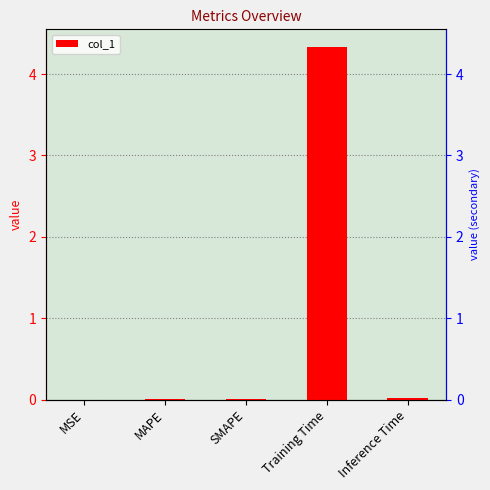

True or false: the data shows 0.0 at MSE.

False